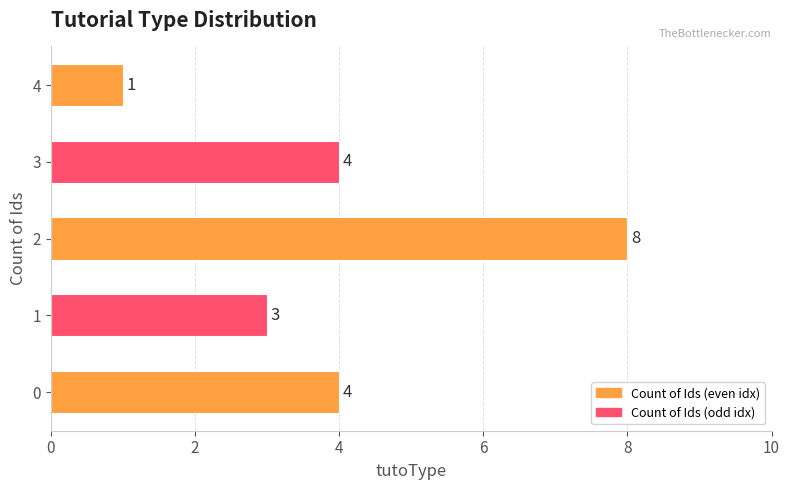

The value at 2 is 8. True or false?

True